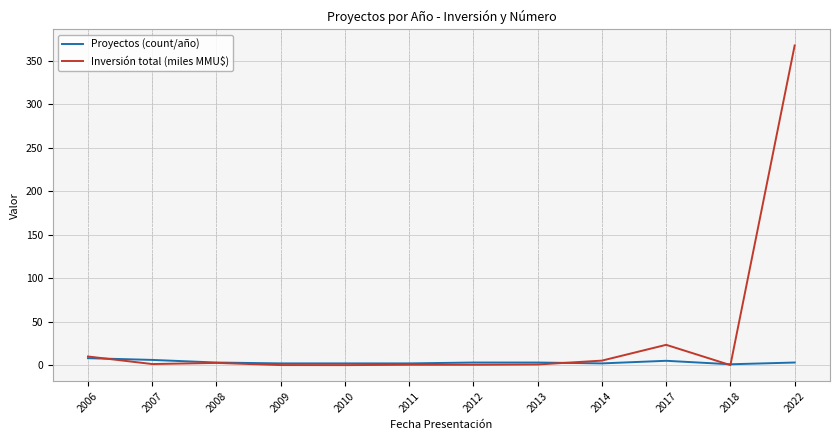

What is the total value across all series at 2012?

3.4